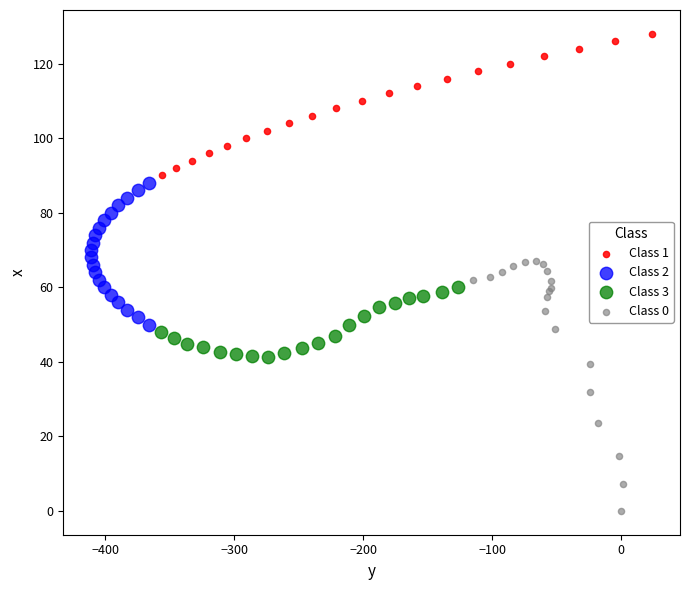

Which series reaches the minimum Y coordinate?

Class 0